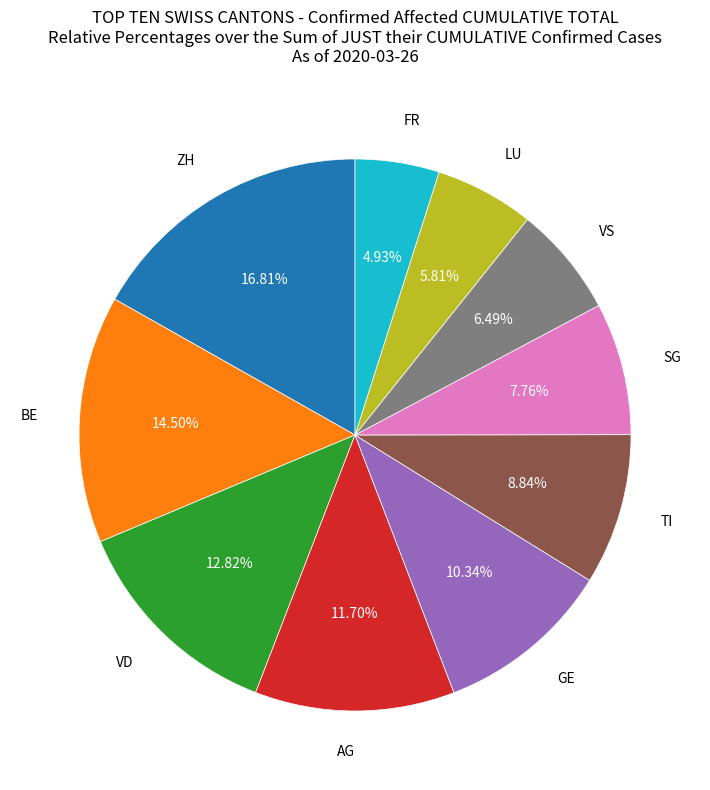

Is there any slice that represents more than half of the pie?

No